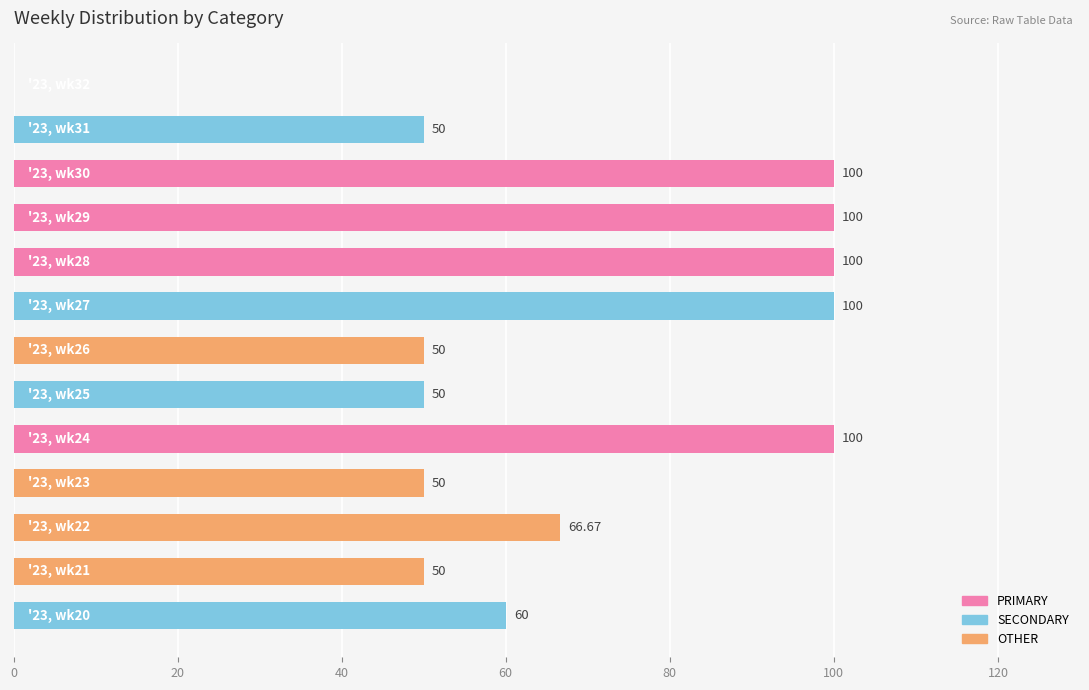

How many data points in PRIMARY are above 50?

4